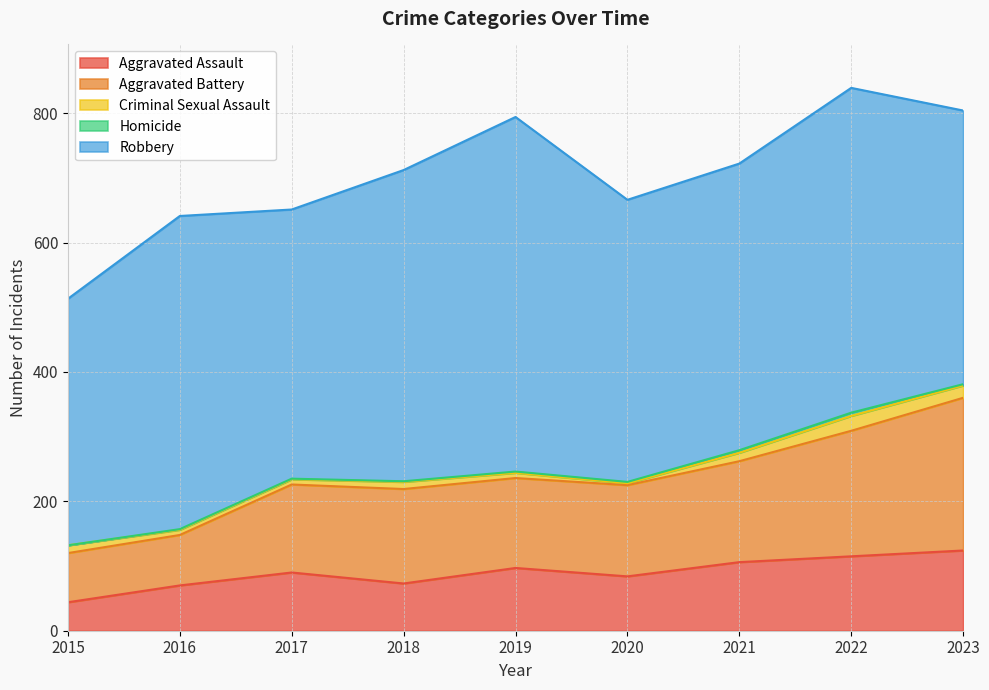

Read the Aggravated Assault value at 2015.

44